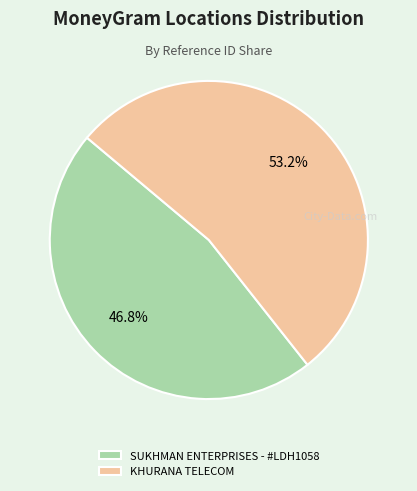

To the nearest percent, what is the average slice percentage?

50%